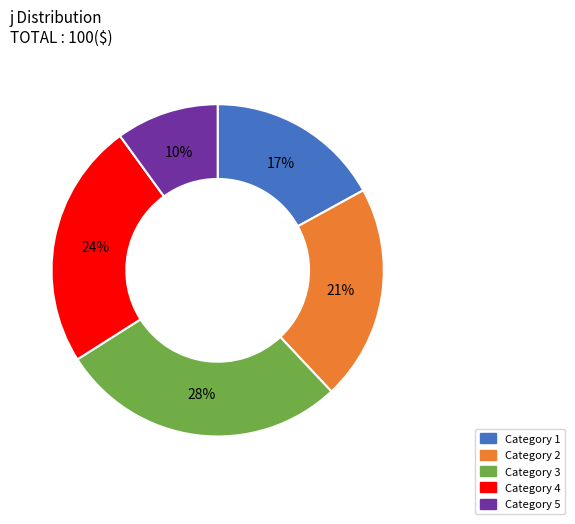

To the nearest percent, what is the difference between the largest and smallest slice percentages?

18%